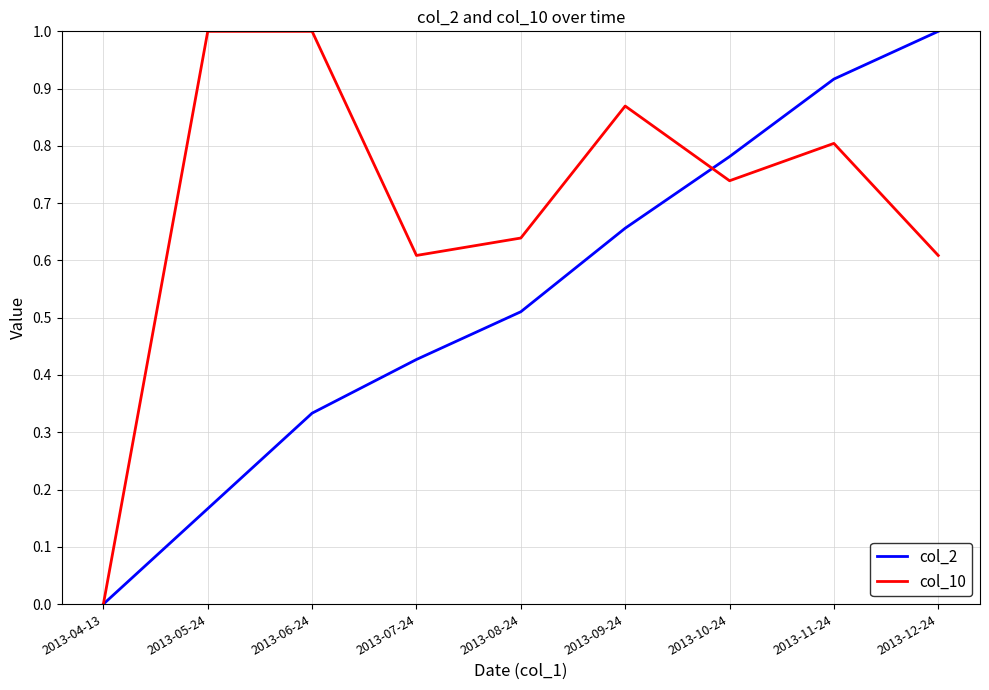

At 2013-10-24, list the series in order from smallest to largest.

col_10, col_2